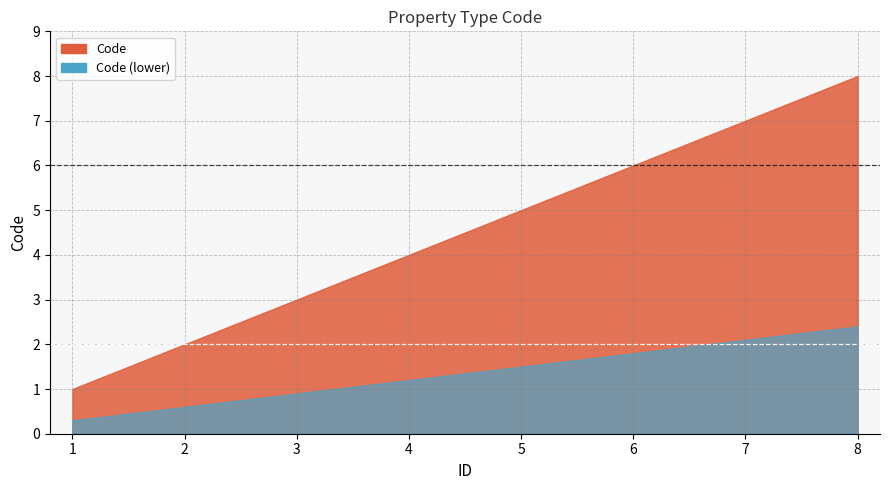

What is the greatest value displayed?

8